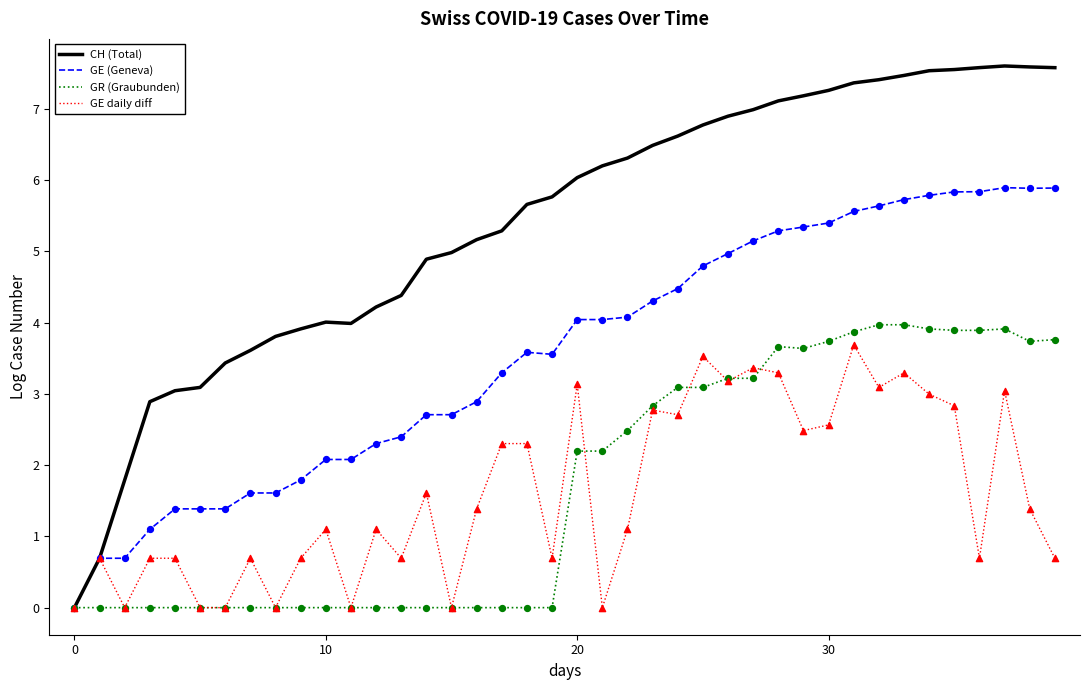

Which series has the largest total across all categories?

CH (Total)